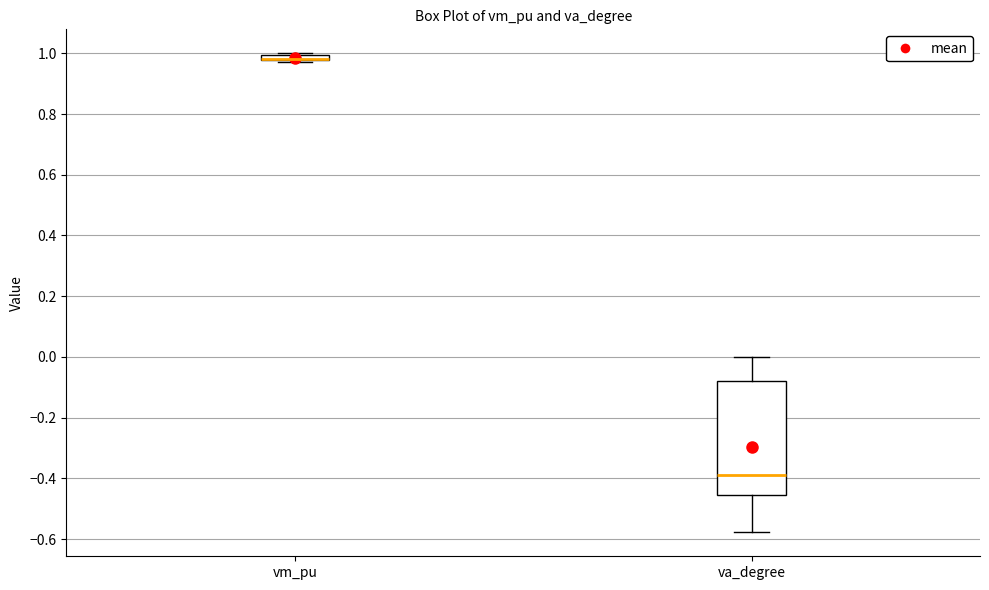

Which box is the tallest, from its lower edge to its upper edge?

va_degree